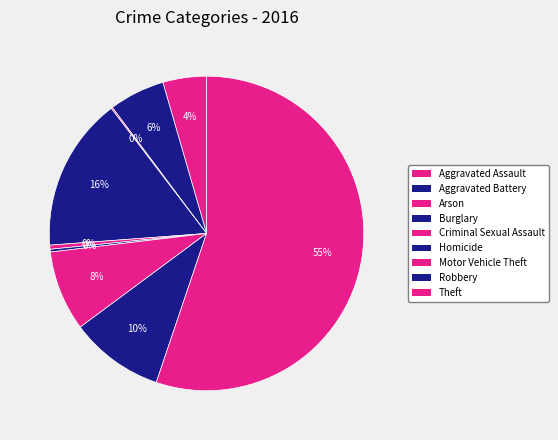

How many segments does this pie chart have?

9